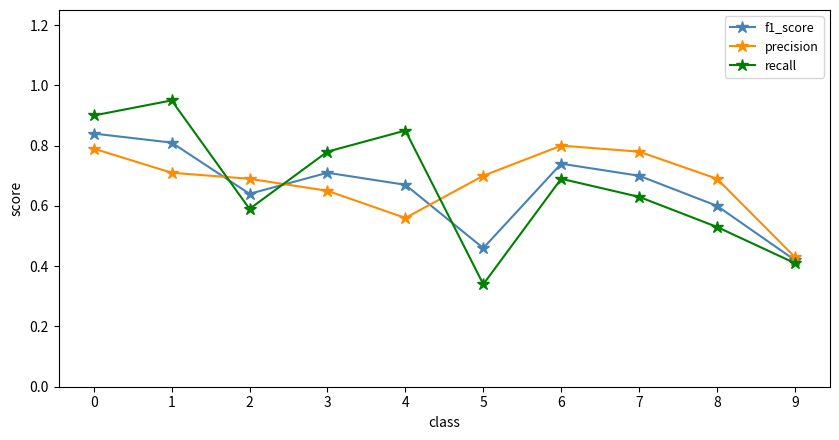

Where is the first local maximum for recall?

1